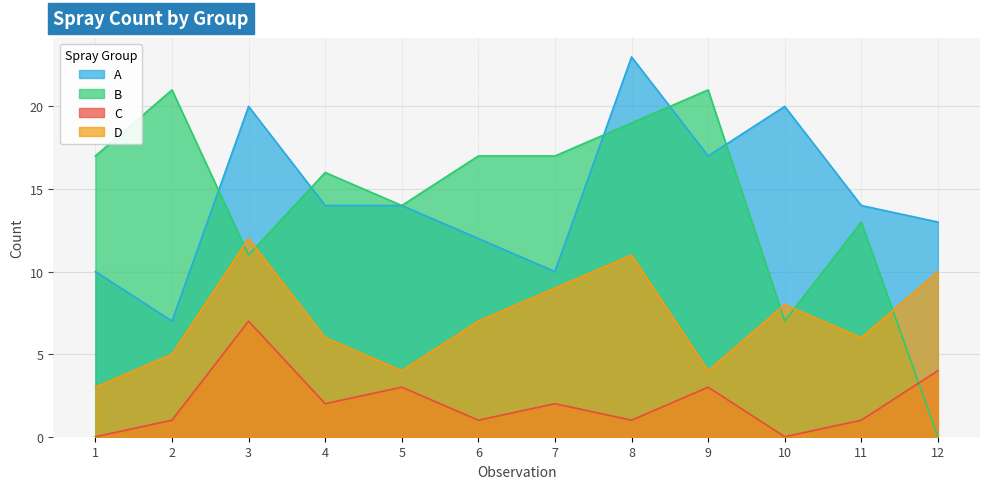

Reading left to right, transcribe all the data shown in this chart.

A: 1=10	2=7	3=20	4=14	5=14	6=12	7=10	8=23	9=17	10=20	11=14	12=13
B: 1=17	2=21	3=11	4=16	5=14	6=17	7=17	8=19	9=21	10=7	11=13	12=0
C: 1=0	2=1	3=7	4=2	5=3	6=1	7=2	8=1	9=3	10=0	11=1	12=4
D: 1=3	2=5	3=12	4=6	5=4	6=7	7=9	8=11	9=4	10=8	11=6	12=10